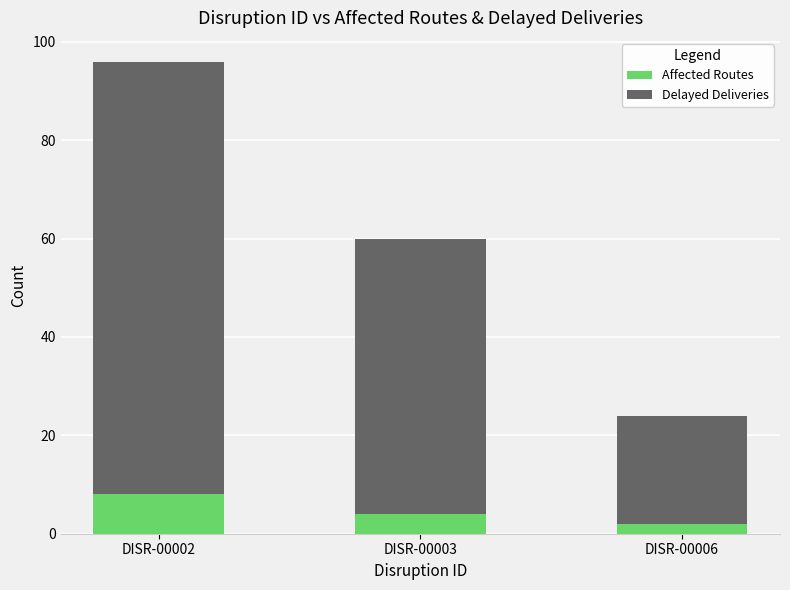

What is the difference between the Affected Routes values at DISR-00003 and DISR-00002?

4